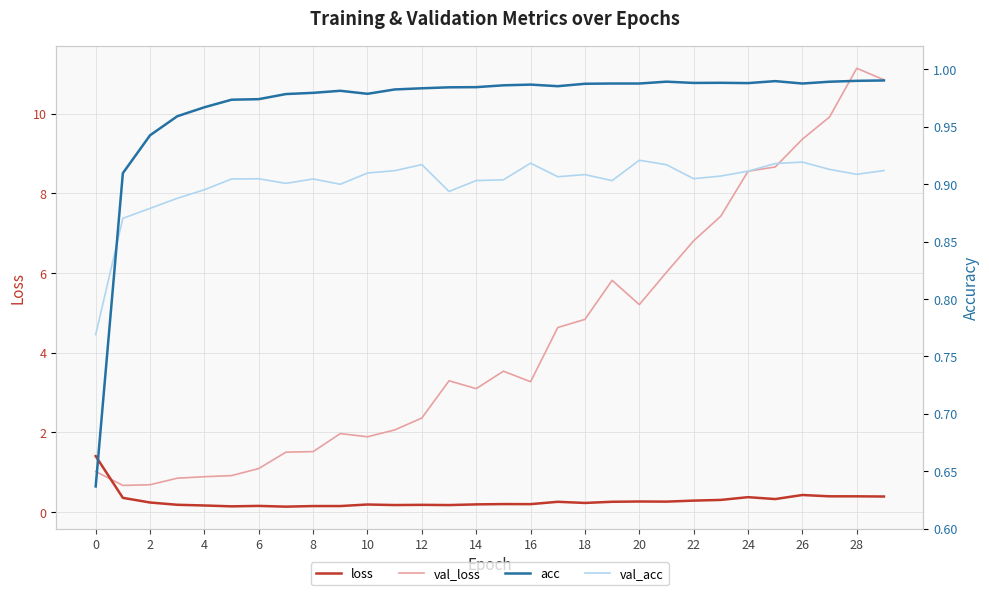

What is the average value of the acc series?

1.0